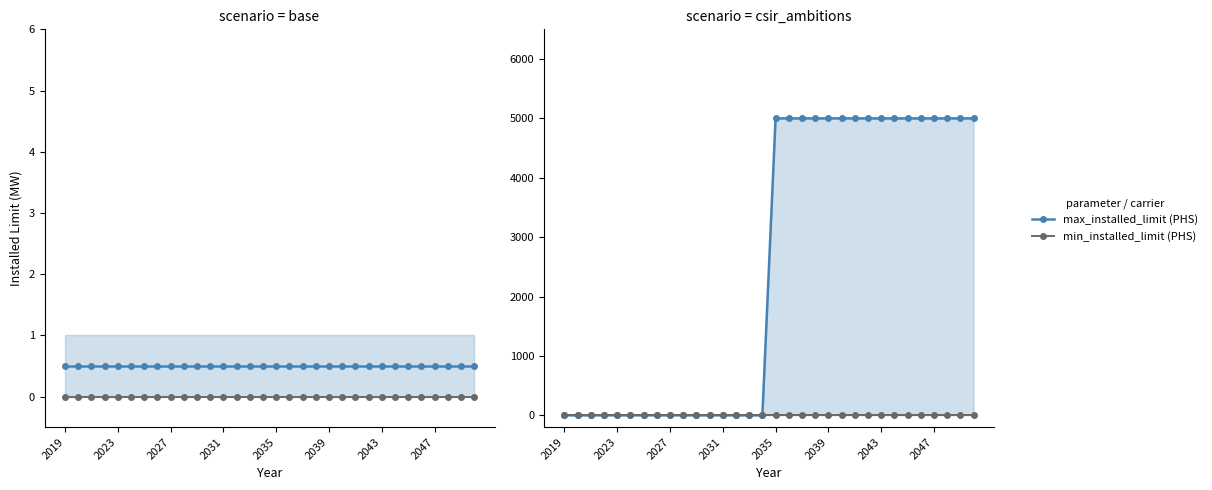

True or false: min_installed_limit (solar) has more than 2 interior local peaks.

False